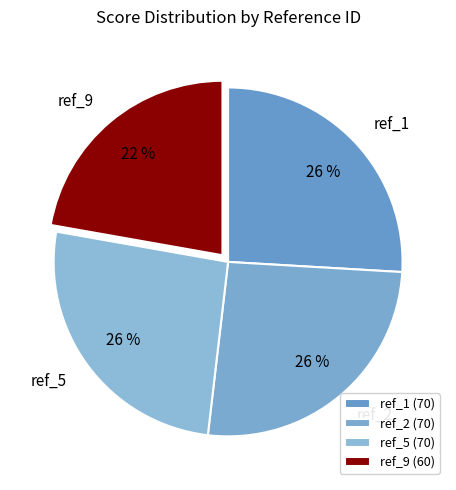

The ref_2 slice represents 26% of the pie. True or false?

True